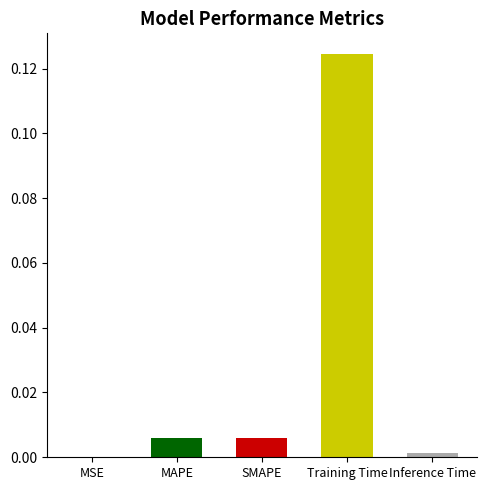

Between MAPE and Training Time, which is larger?

Training Time